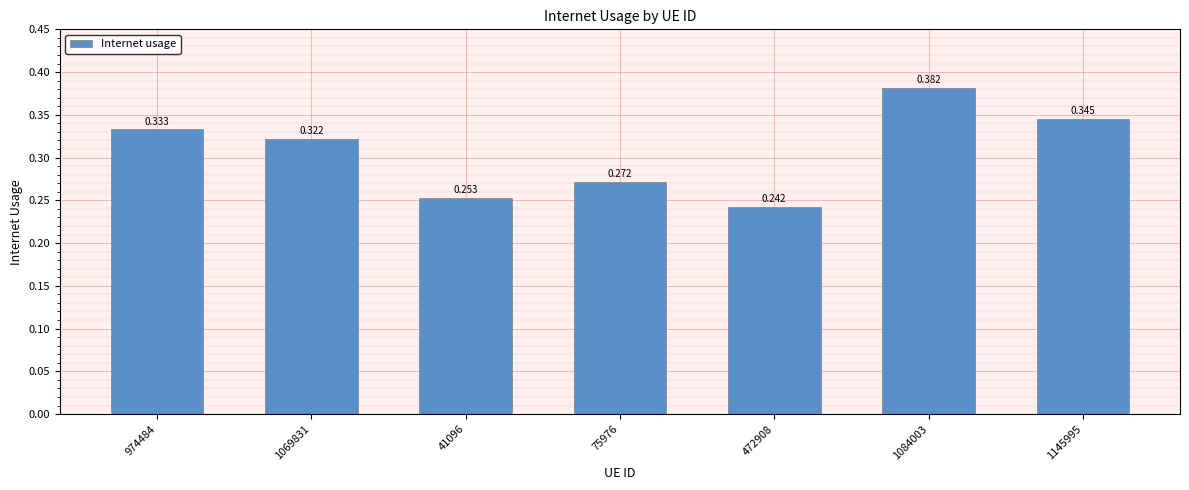

Which has a higher value, 75976 or 41096?

75976